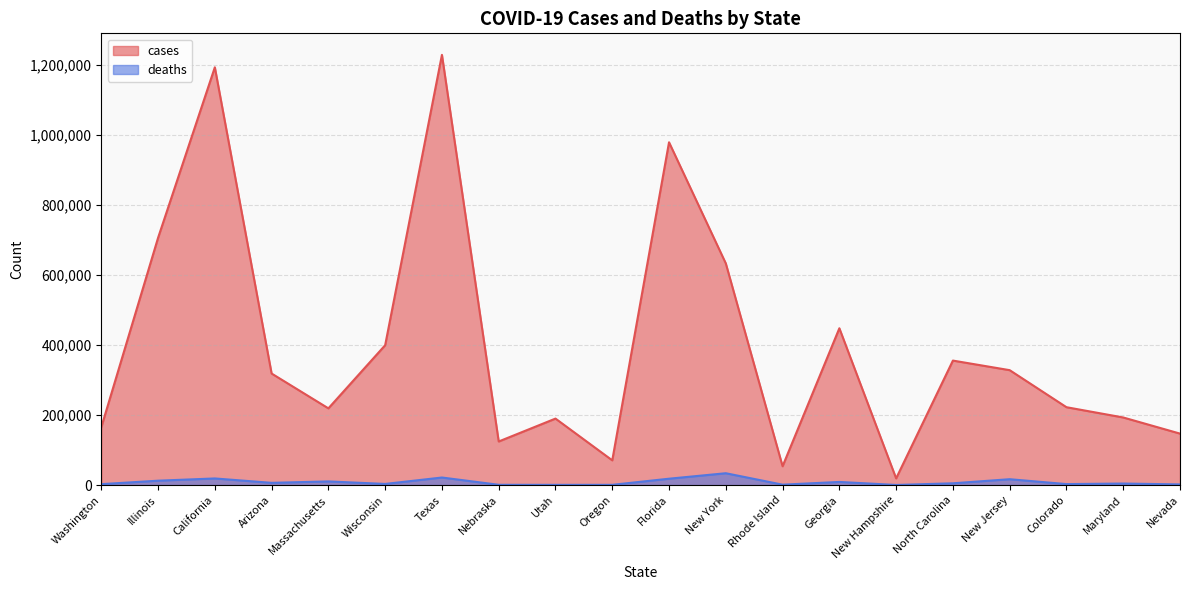

Rank the series by their average value, from lowest to highest.

deaths, cases